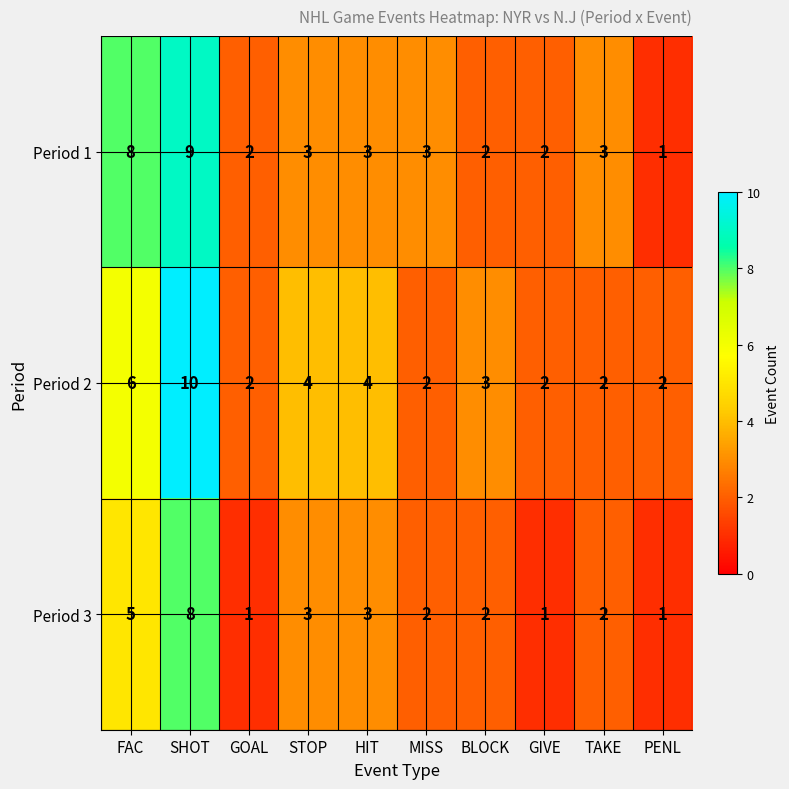

What is the sum of all Period 3 values?

28